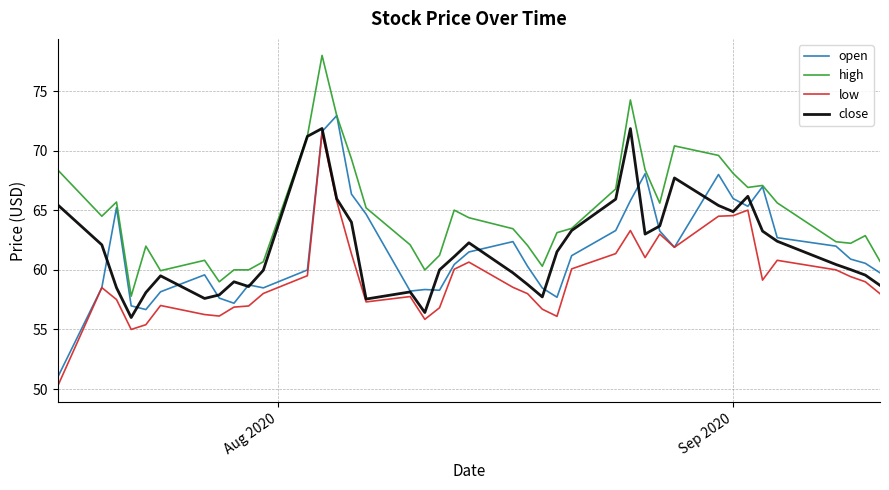

What is the average value of the close series?

61.9